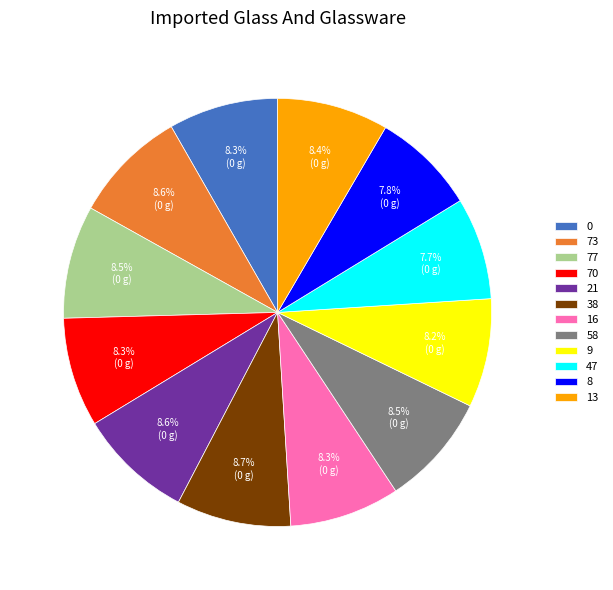

Does 8 account for over 50% of the chart?

No